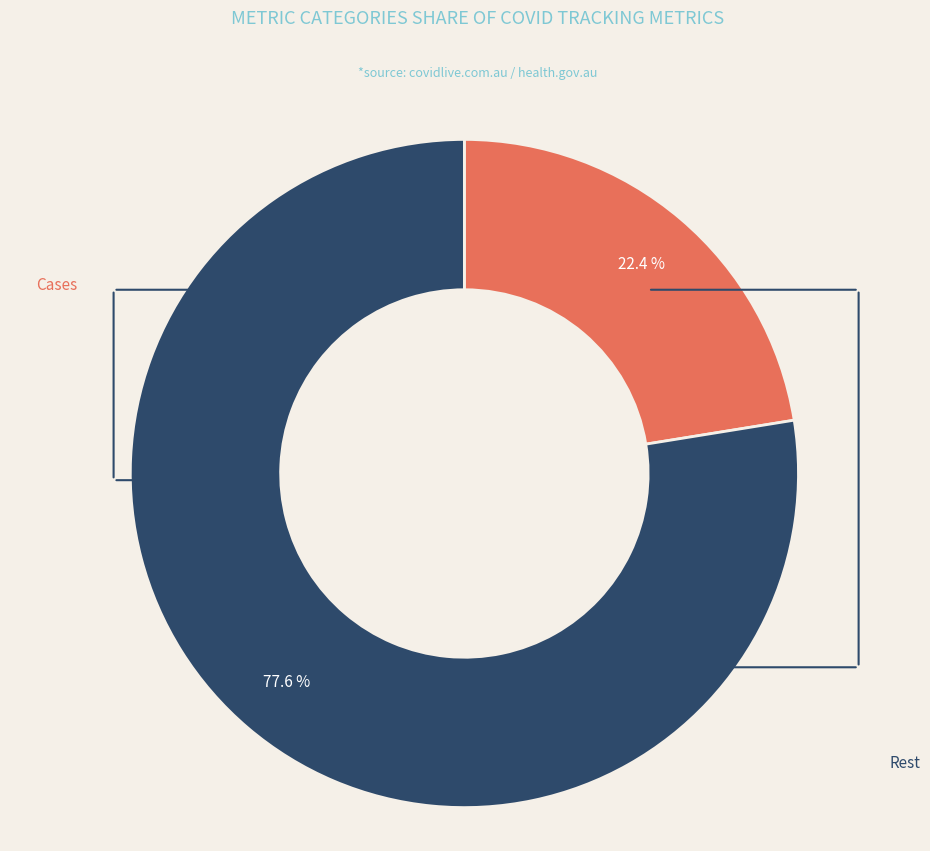

Is there a majority slice in this chart?

Yes